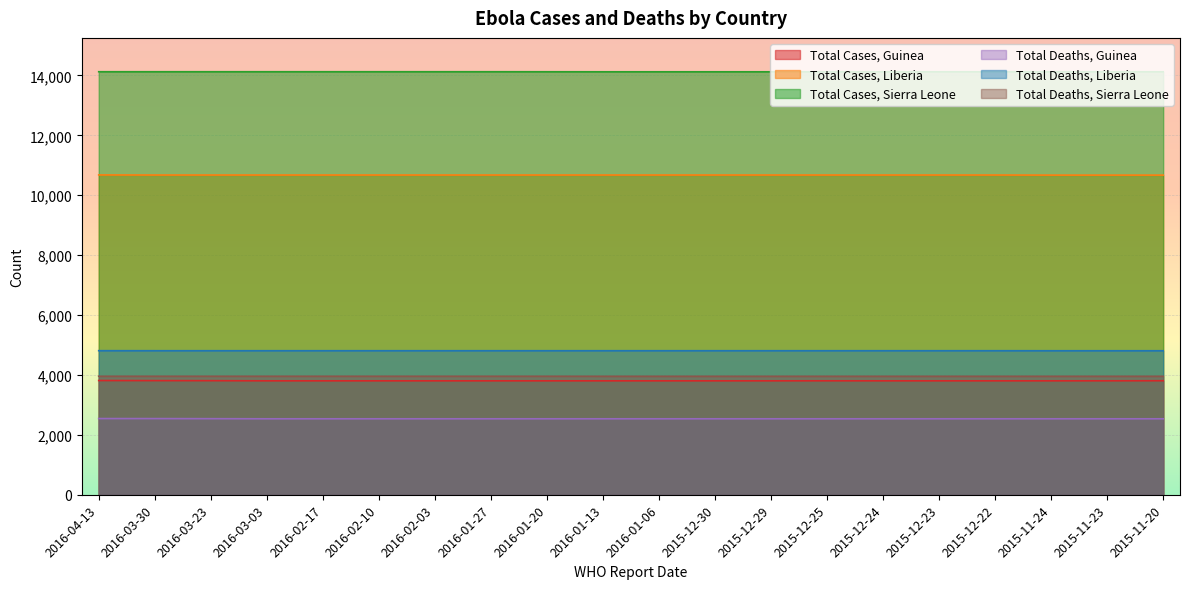

True or false: Total Deaths, Sierra Leone has more than 0 interior local peaks.

False